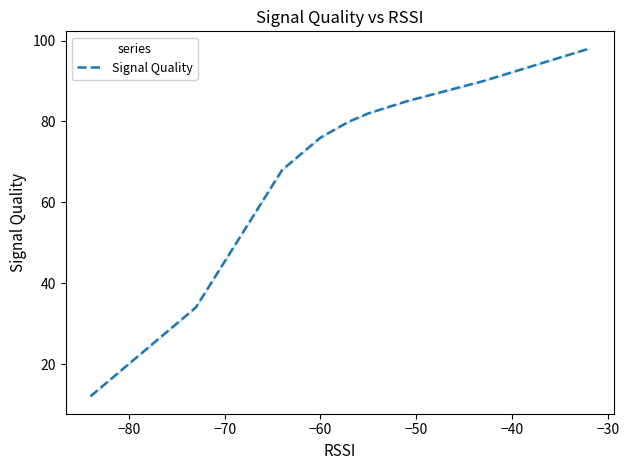

Is it true that the value at 14 is 17?

False